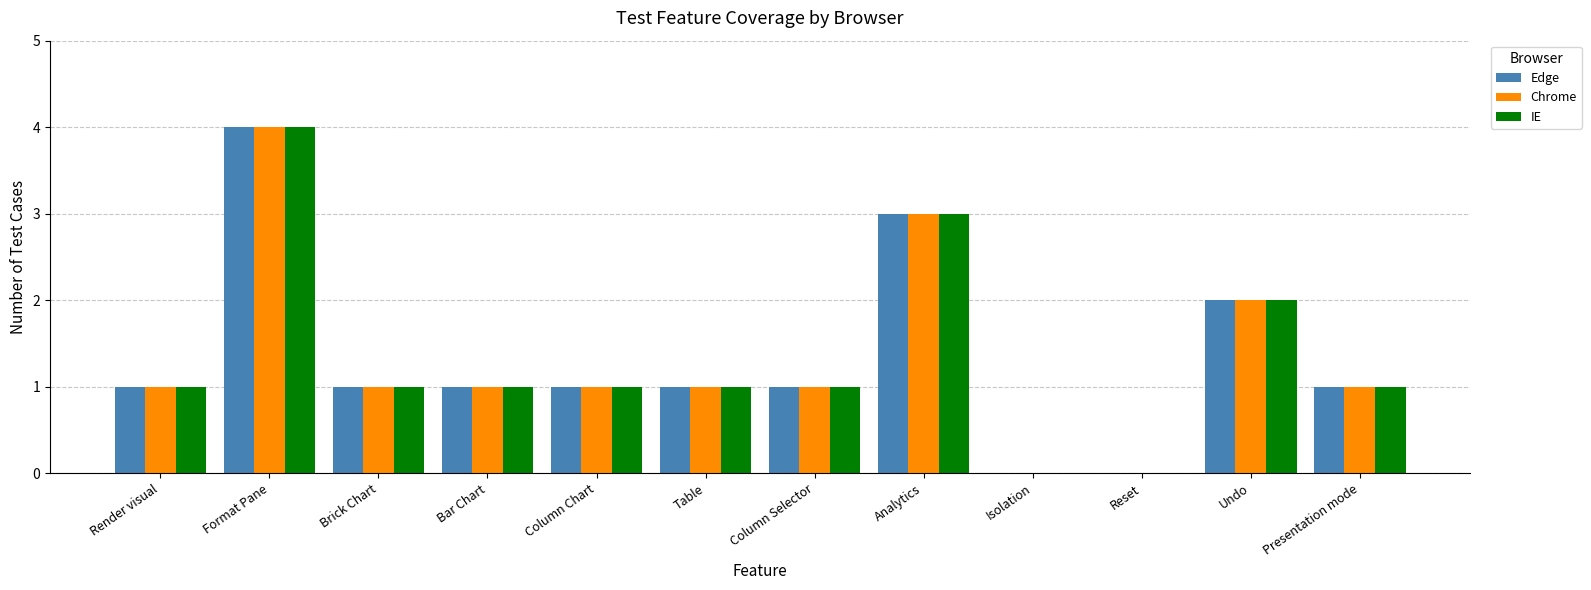

Is it true that Chrome equals 1 at Column Chart?

True